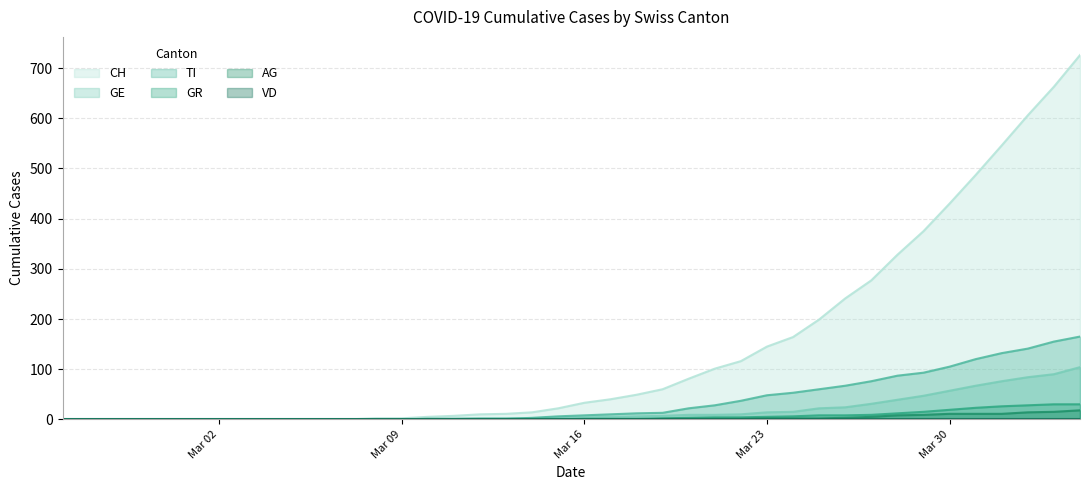

What is the maximum value for AG?

18